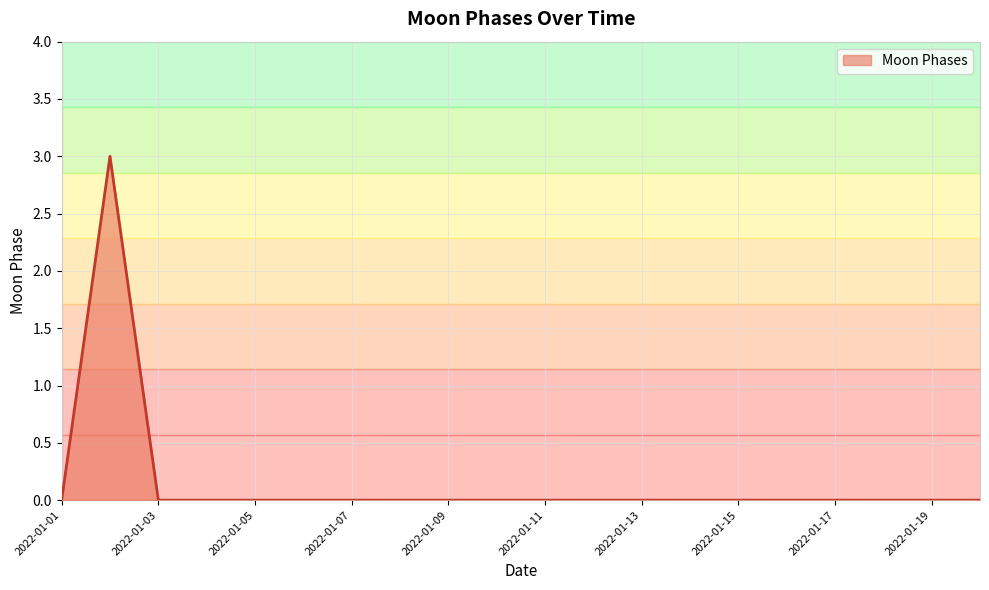

What is the greatest value displayed?

3